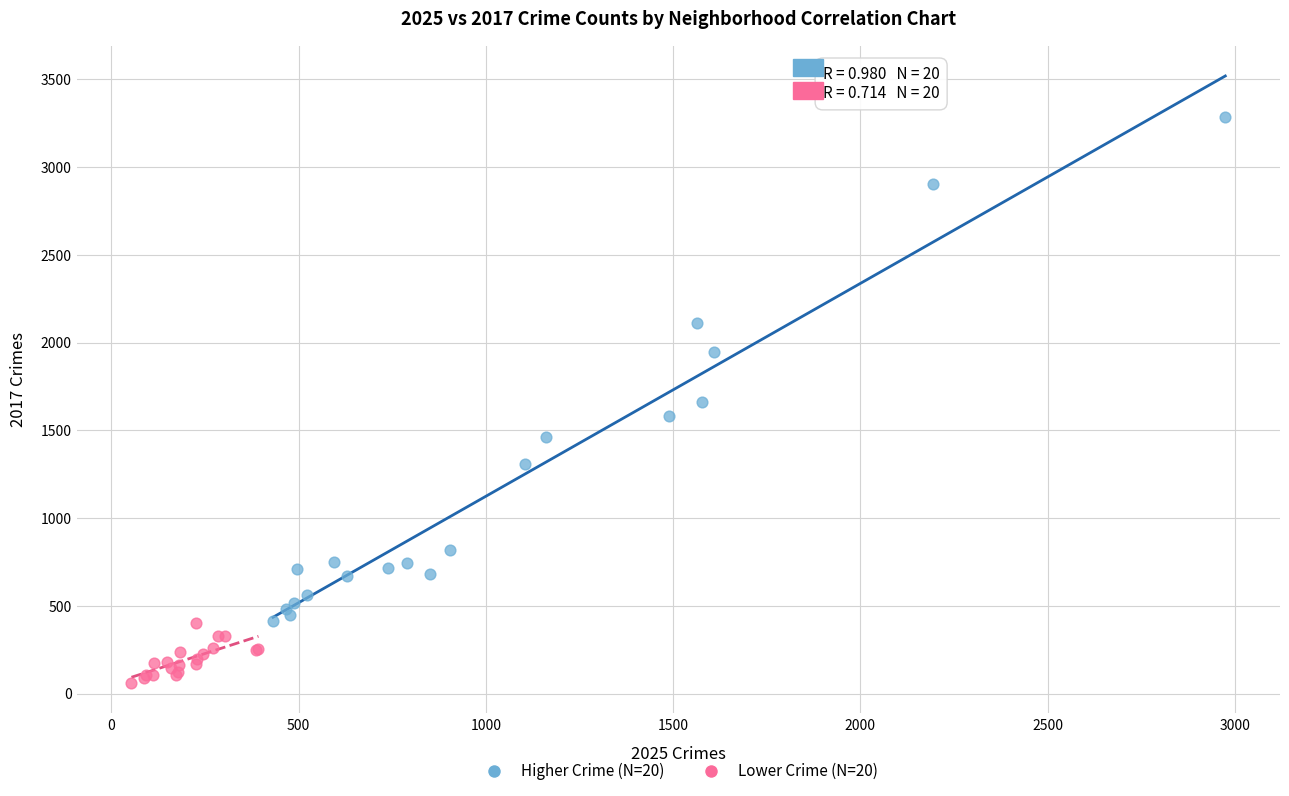

Which series contains the highest Y value?

Higher Crime (N=20)